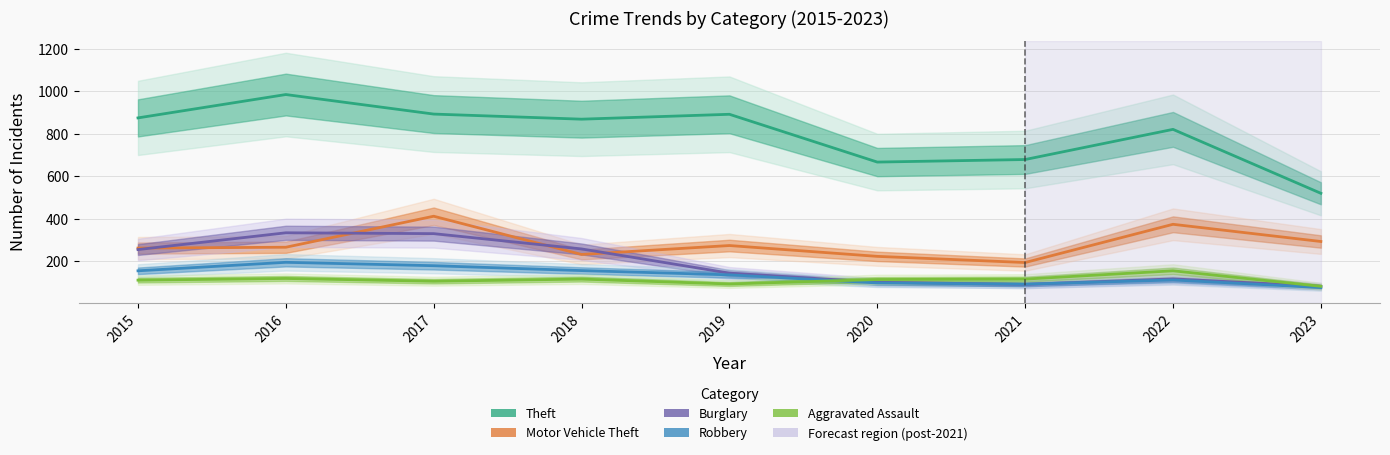

What is the difference between the maximum and minimum values in the Theft series?

465